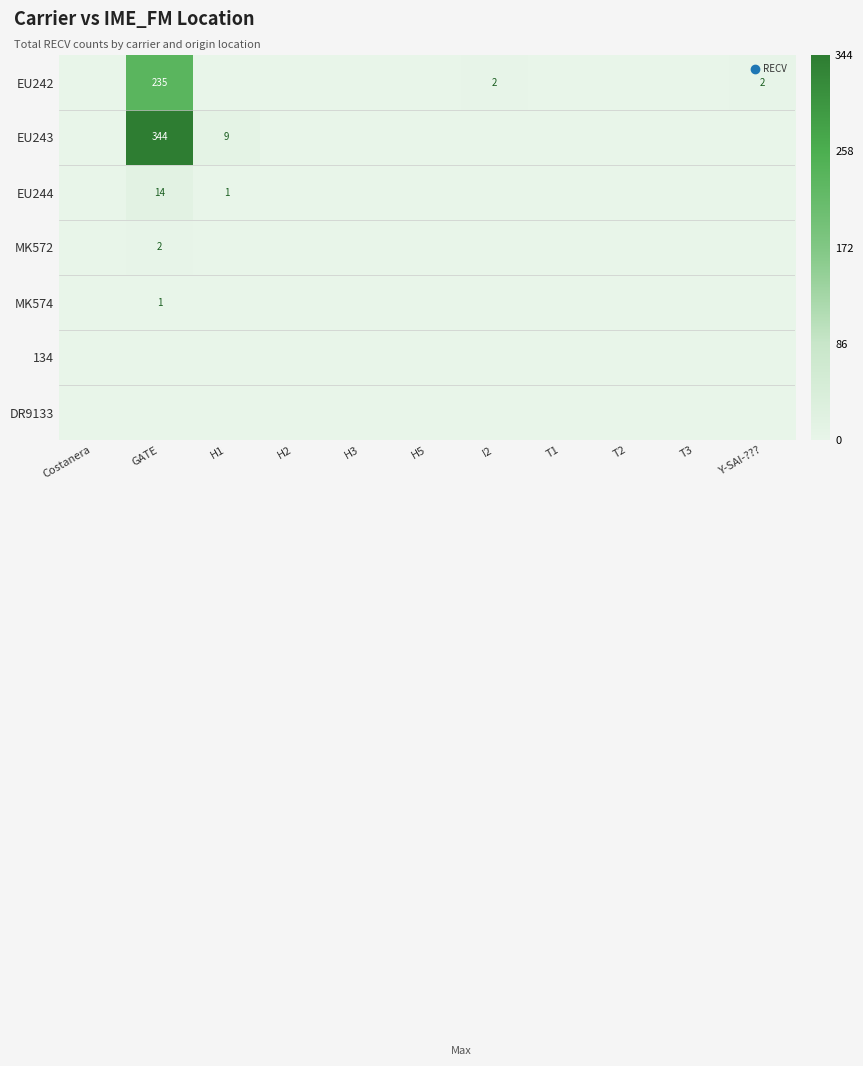

Which series has the largest range (max minus min)?

EU243